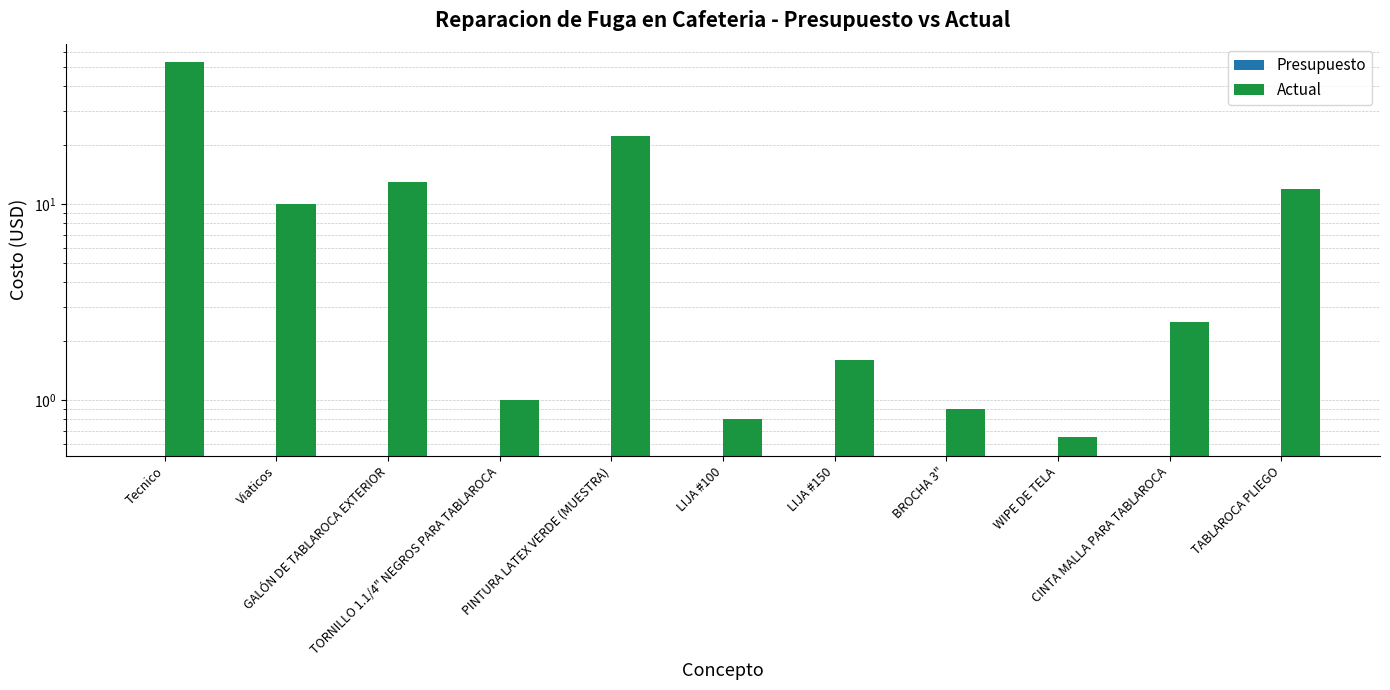

Rank the series at Viaticos from lowest to highest value.

Presupuesto, Actual